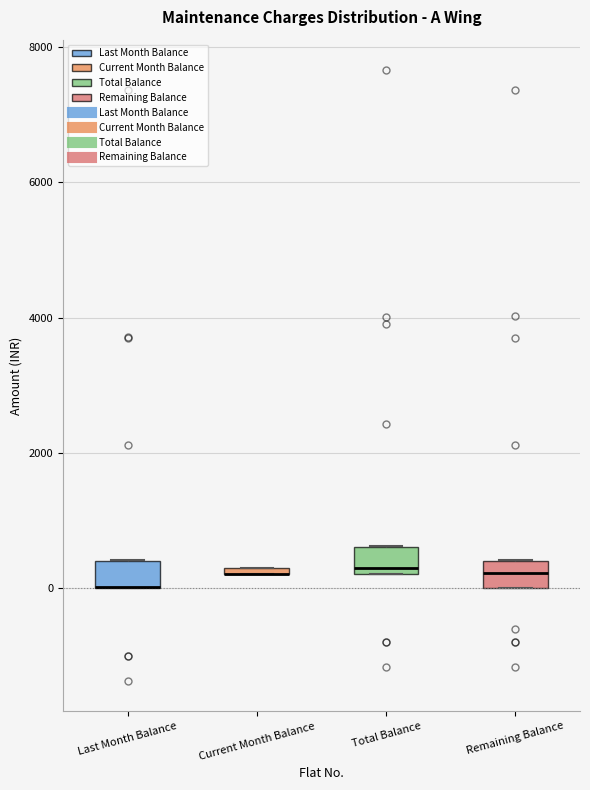

Where is the lower edge of the box for Total Balance on the y-axis? The values are not printed on the chart, so give them approximately, as read against the axis.

200